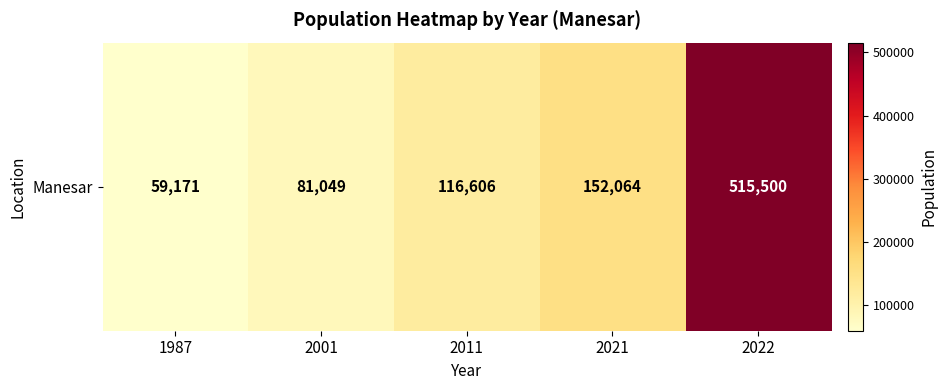

Reading left to right, extract all data points from this chart.

1987=59171	2001=81049	2011=116606	2021=152064	2022=515500